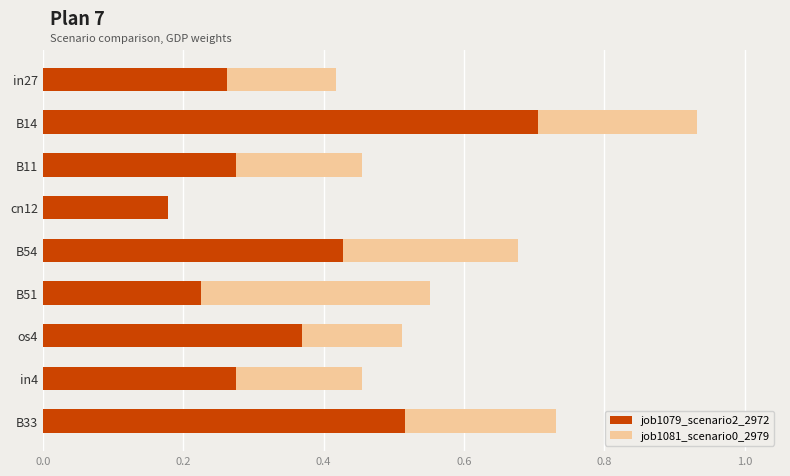

At which category is the sum across all series the highest?

B14